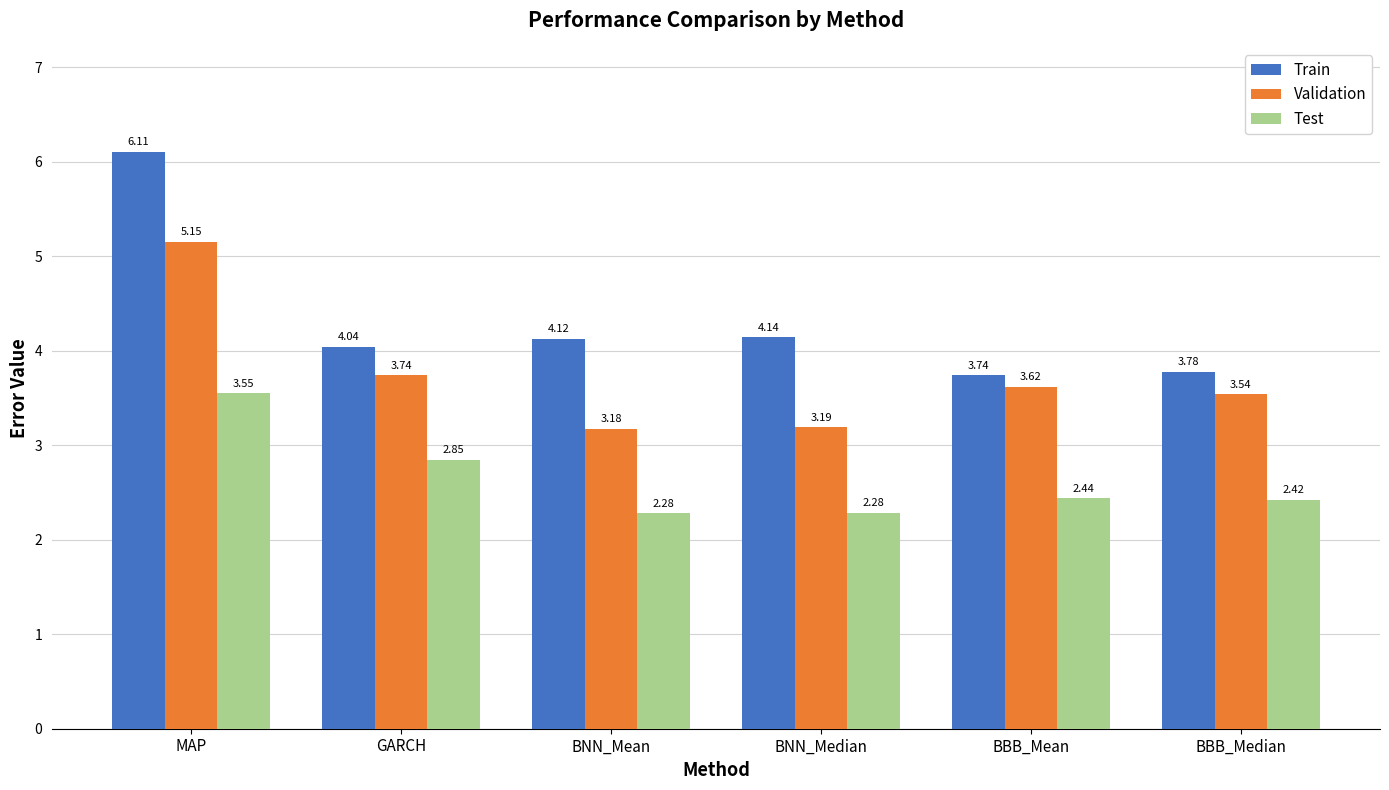

What is the sum of the Validation values at MAP and BBB_Median?

8.7